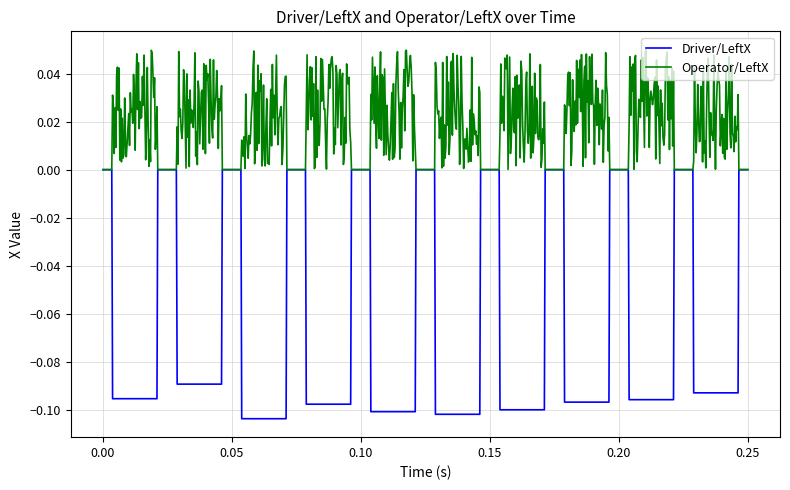

Does the chart have visible grid lines?

Yes